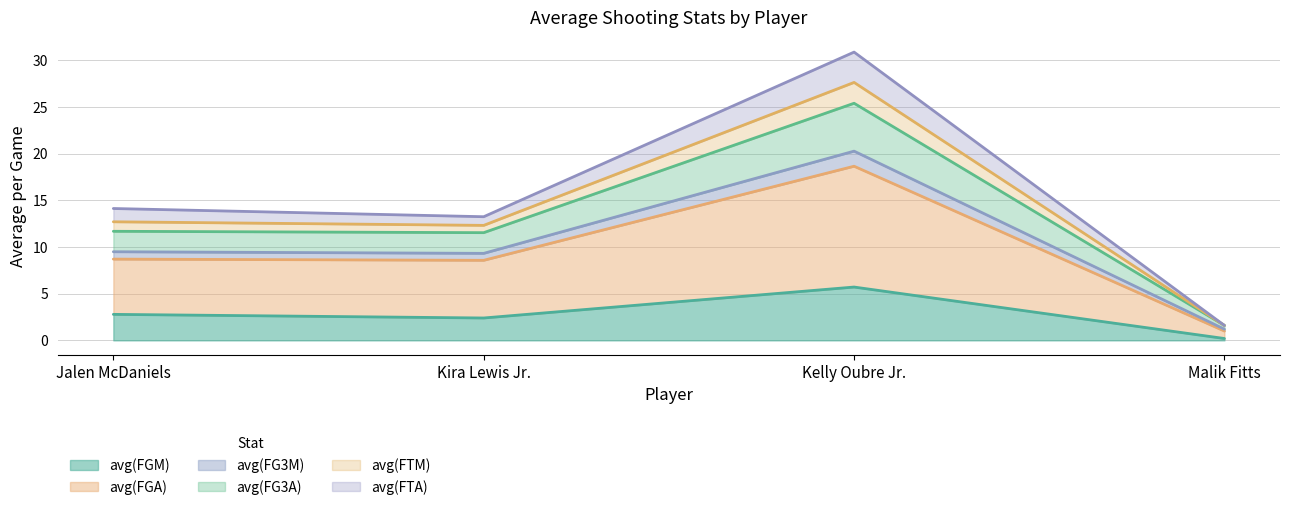

At which category is the sum across all series the highest?

Kelly Oubre Jr.